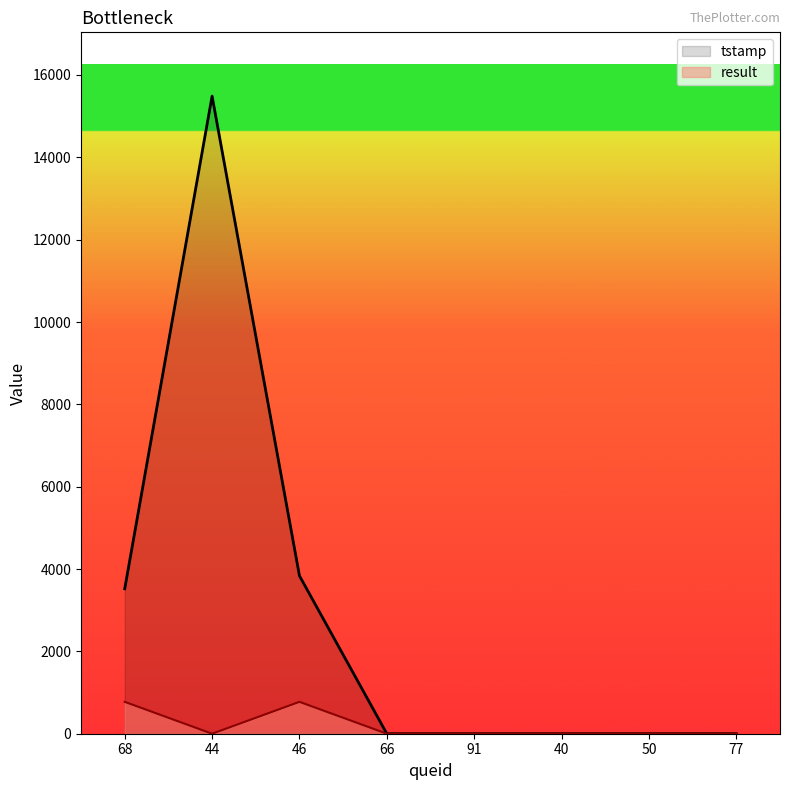

At 66, list the series in order from smallest to largest.

tstamp, result